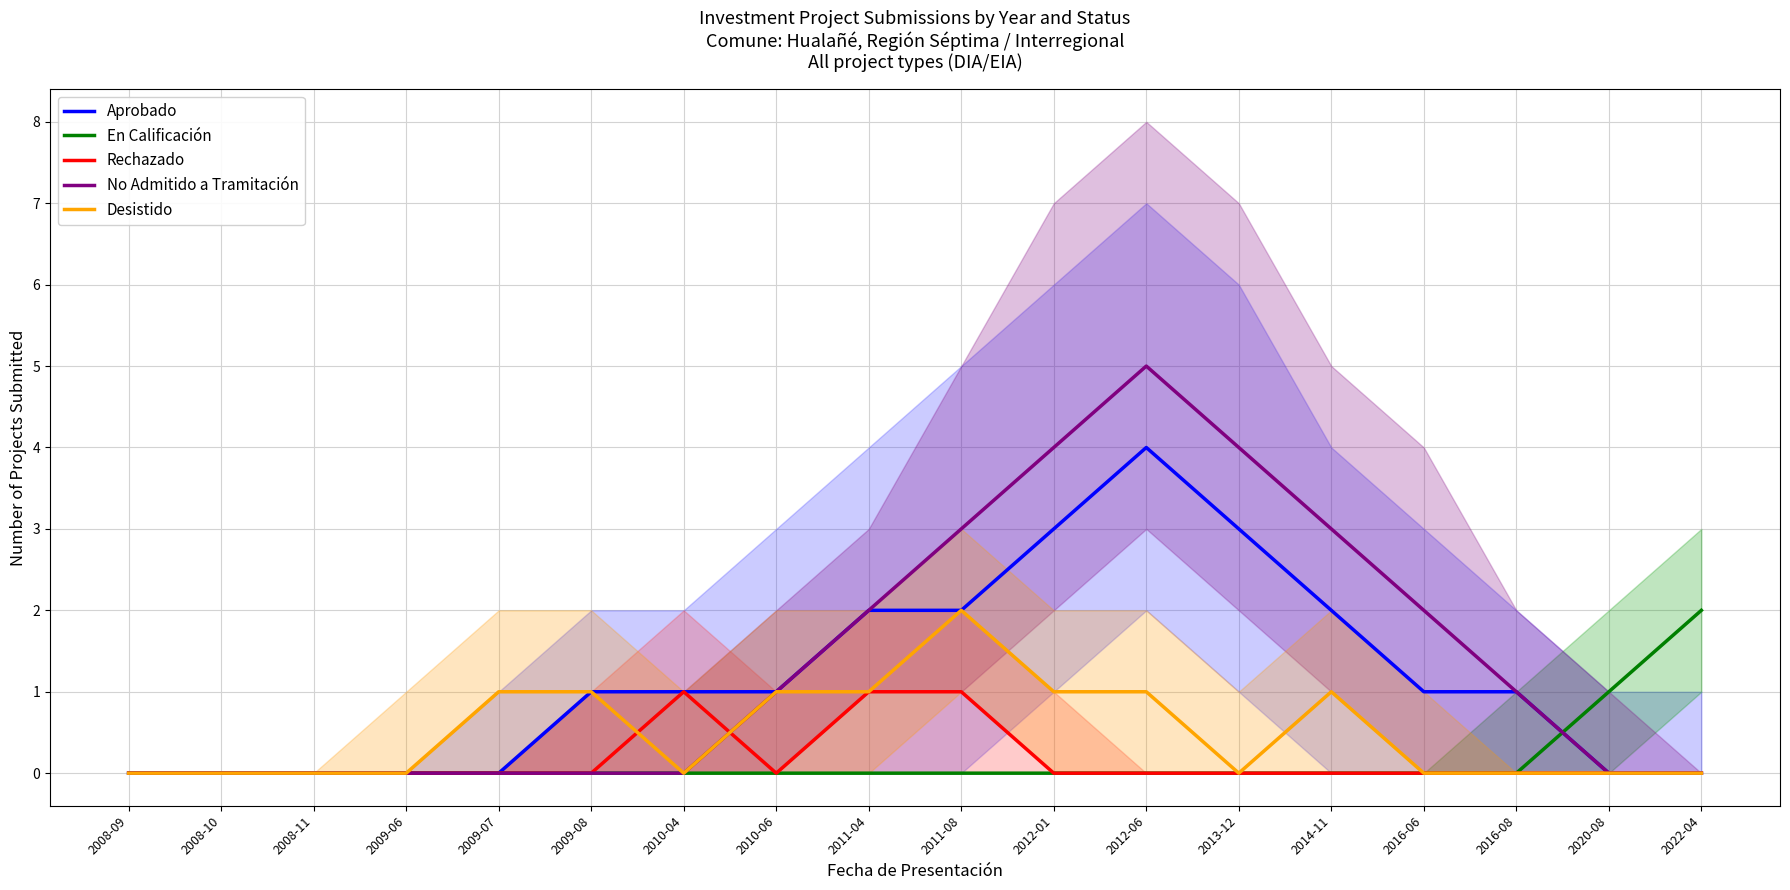

What is the maximum value for No Admitido a Tramitación?

5